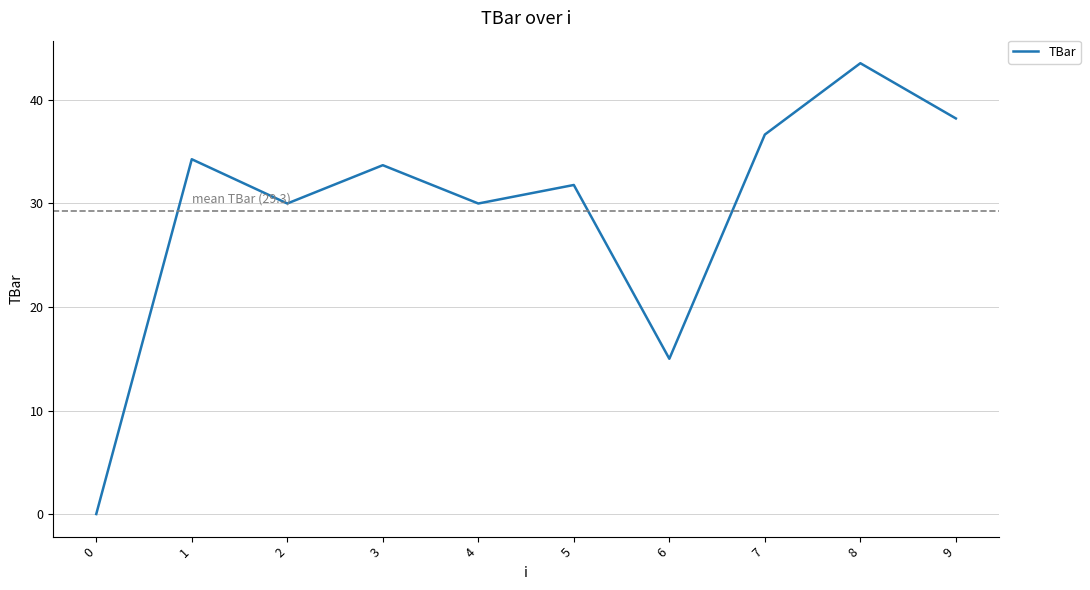

Reading left to right, extract all data points from this chart.

0=0.0	1=34.3	2=30.0	3=33.7	4=30.0	5=31.8	6=15.0	7=36.7	8=43.6	9=38.2